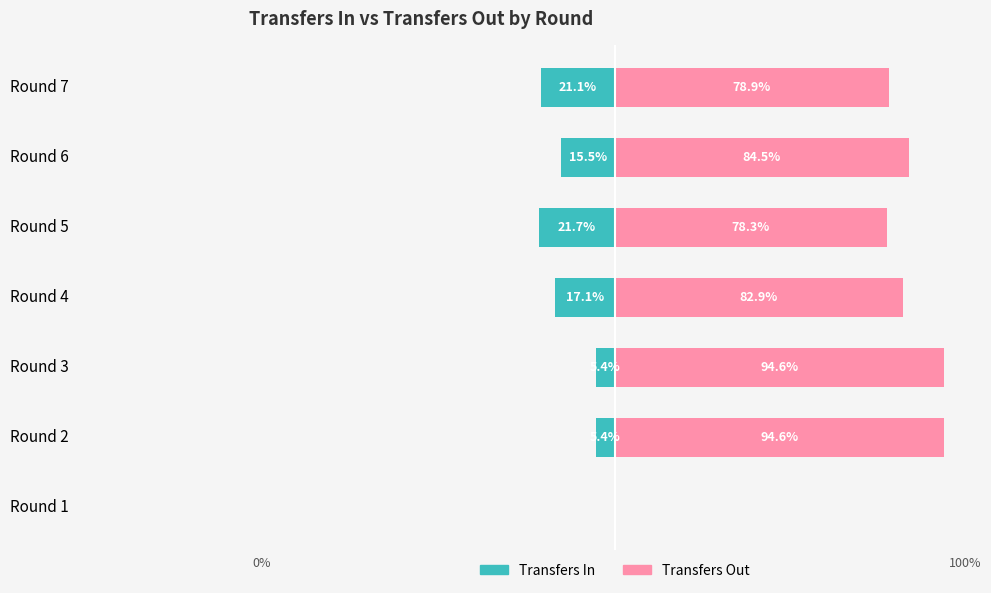

Reading left to right, list all the values displayed in this chart.

transfers_in: 0.0	-5.4	-5.4	-17.1	-21.7	-15.5	-21.1
transfers_out: 0.0	94.6	94.6	82.9	78.3	84.5	78.9